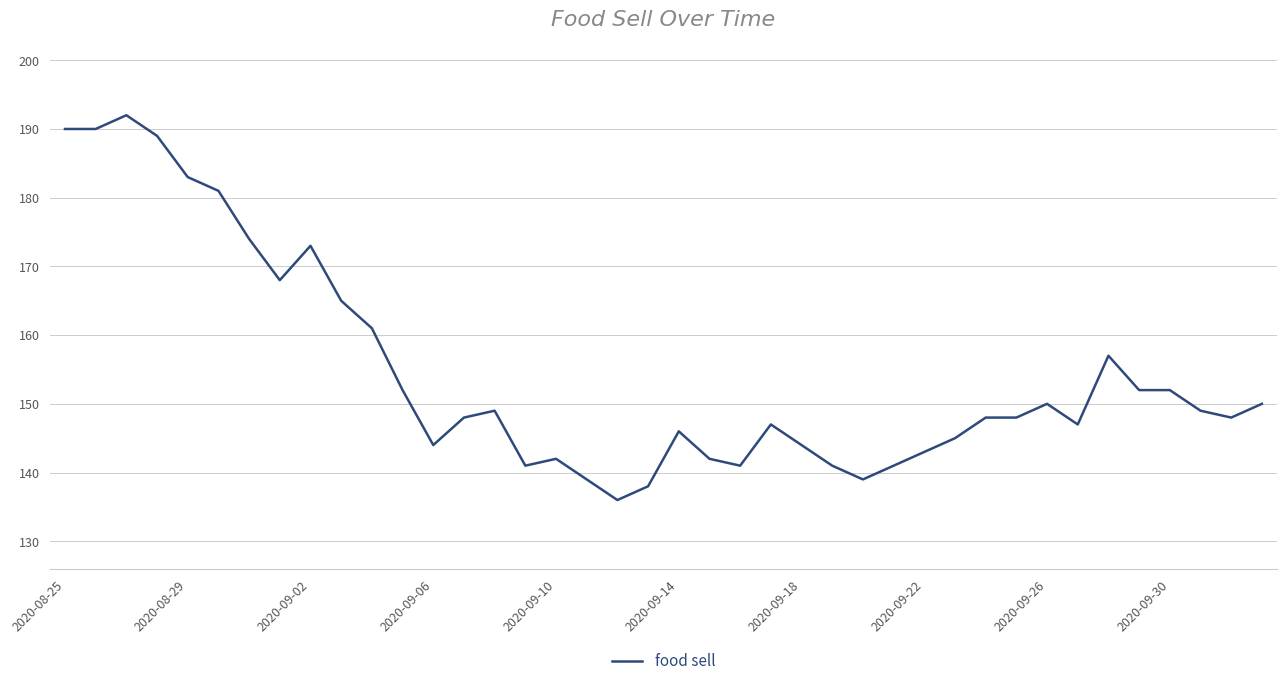

How many lines are shown in the chart?

1